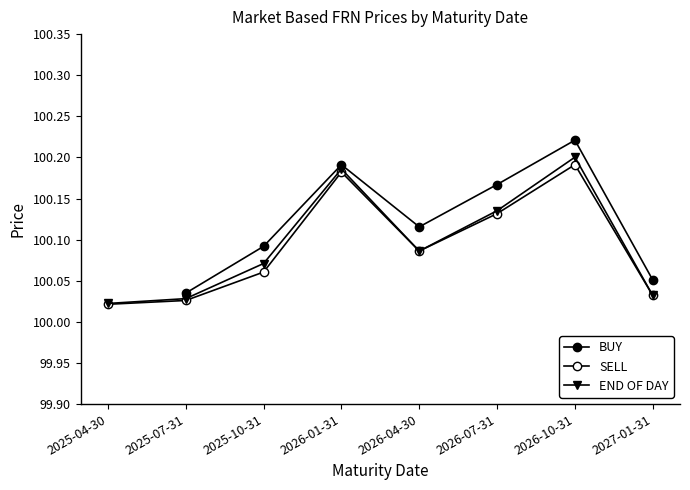

At which category is the sum across all series the highest?

2026-10-31